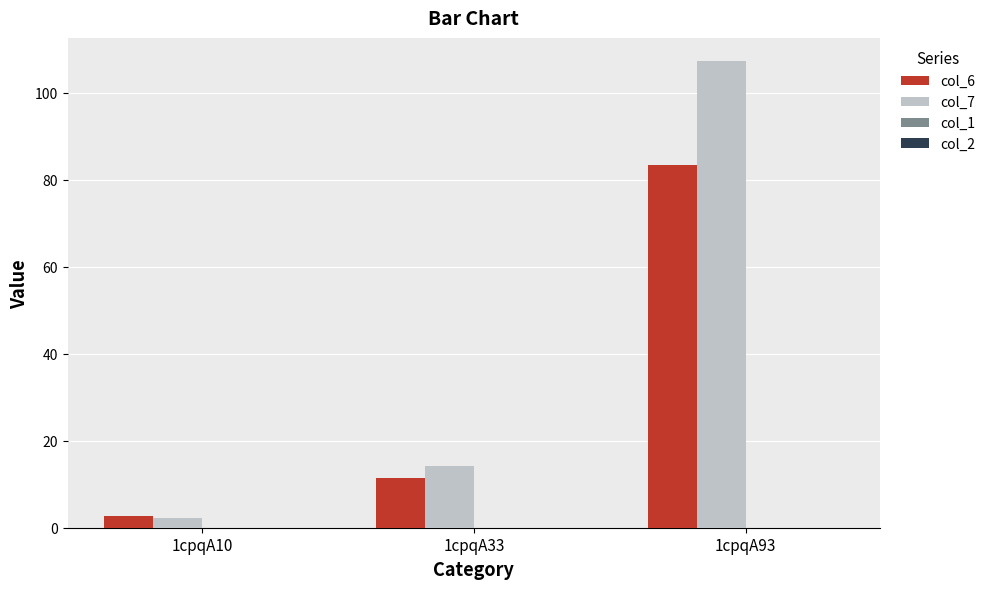

How many bars are there in each group?

2